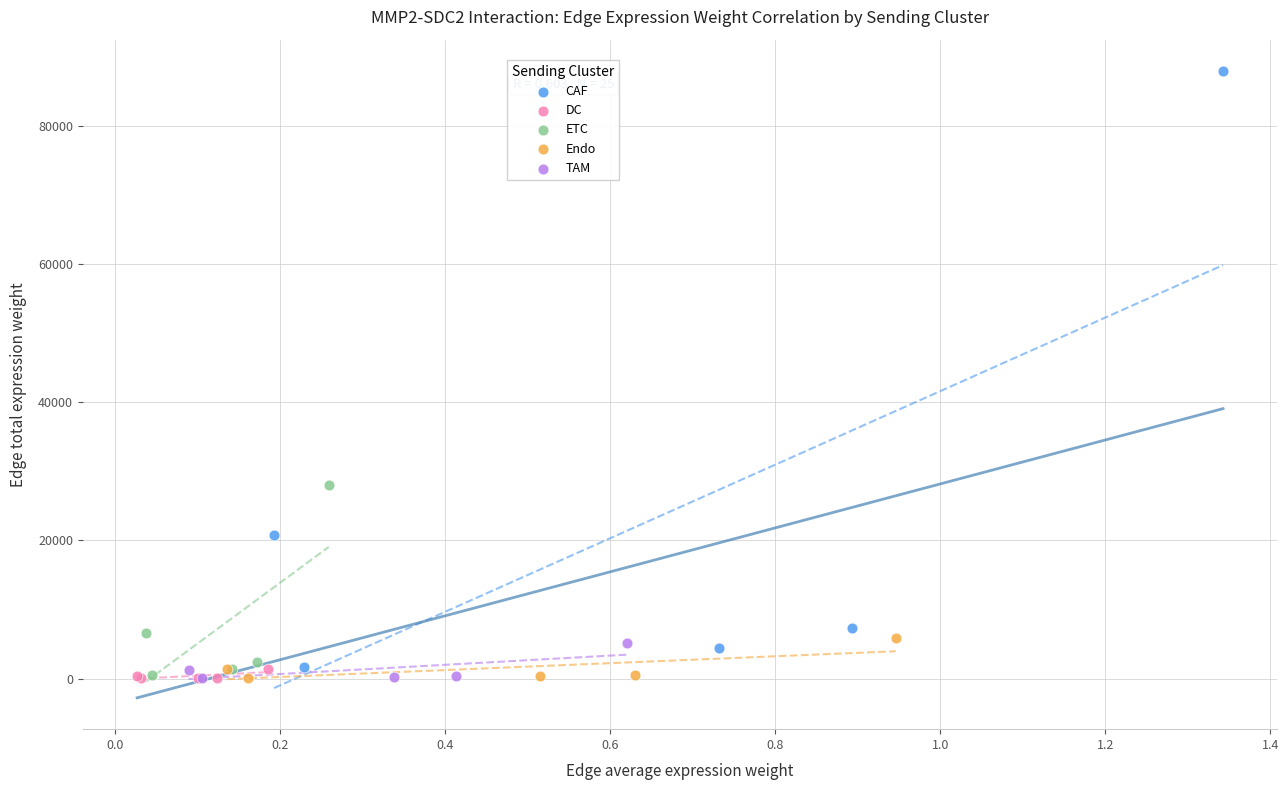

Which series has the largest Y range (max minus min)?

CAF